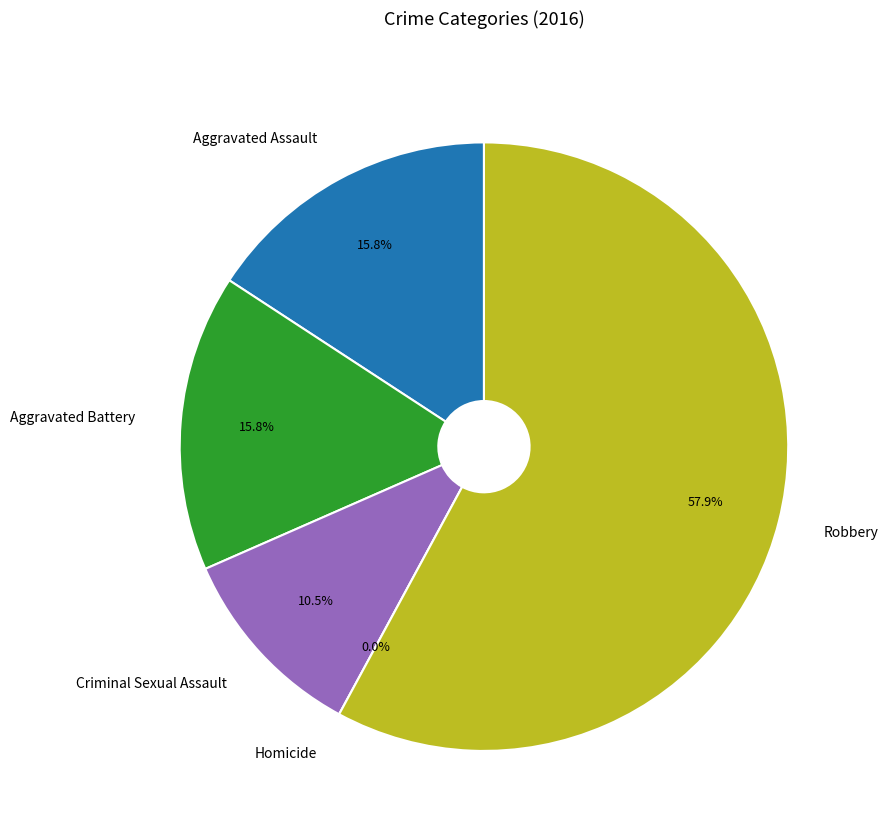

Does Aggravated Battery account for over 50% of the chart?

No